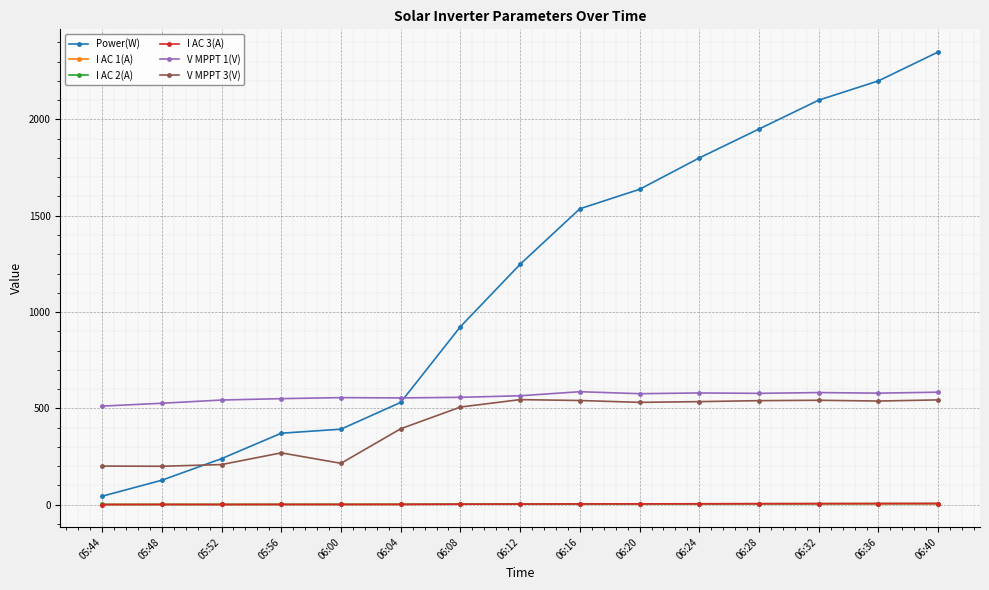

Does the chart display data point markers on the line(s)?

Yes